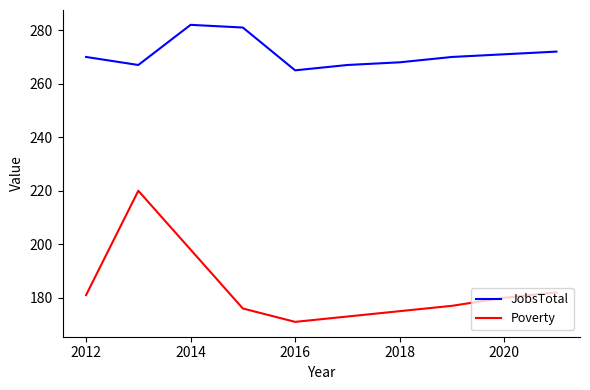

Which series has the widest spread of values?

Poverty